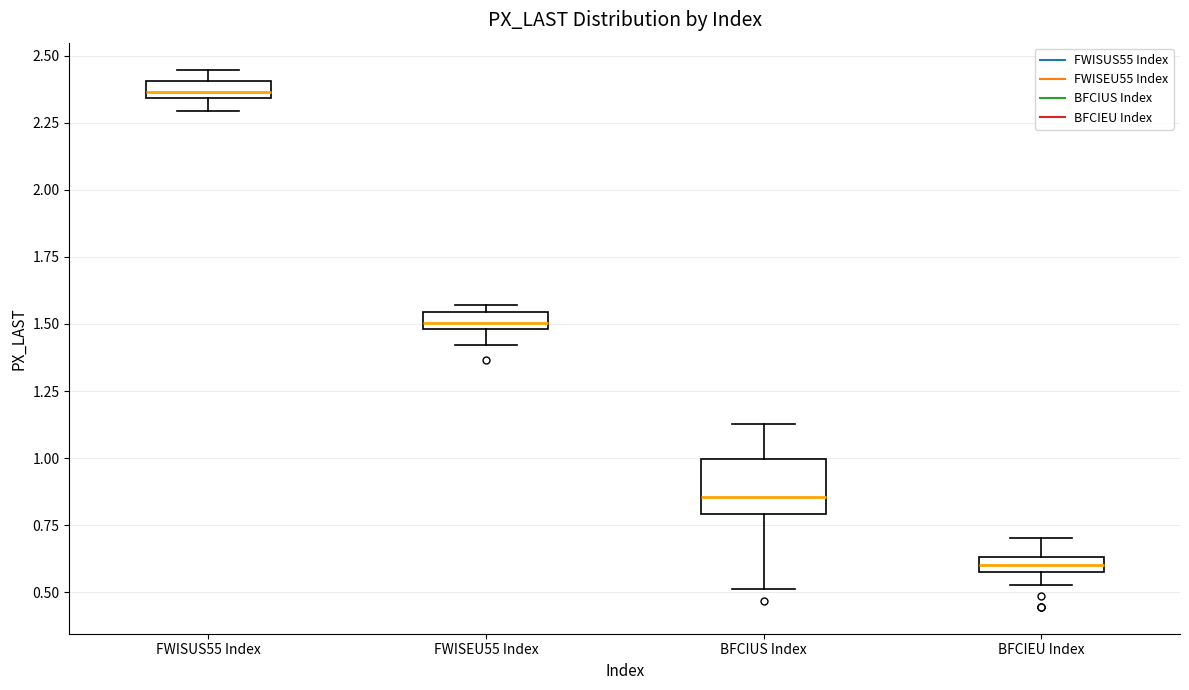

Which box's median line is the lowest?

BFCIEU Index